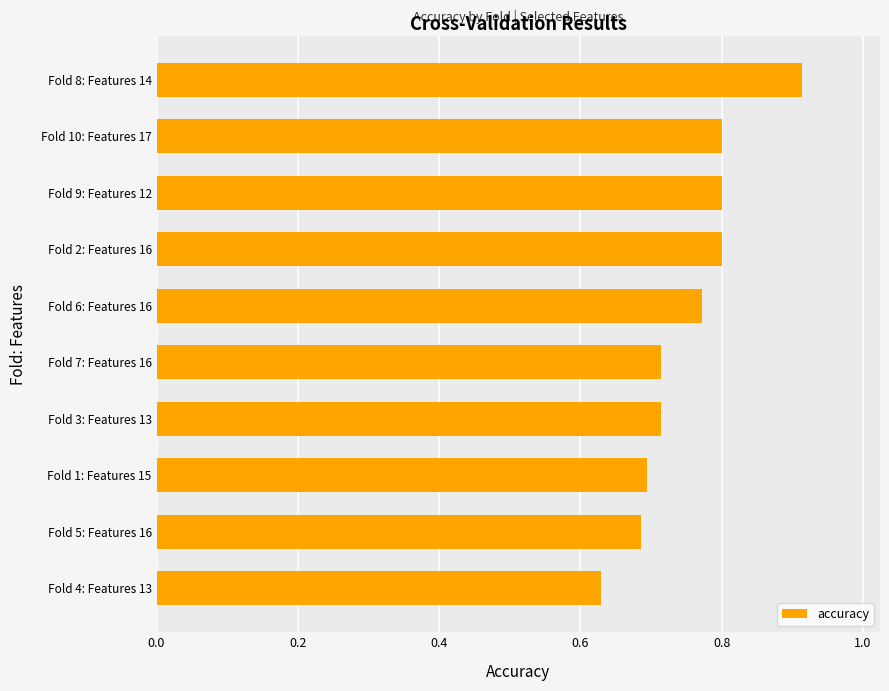

What is the difference between the maximum and minimum values?

0.3